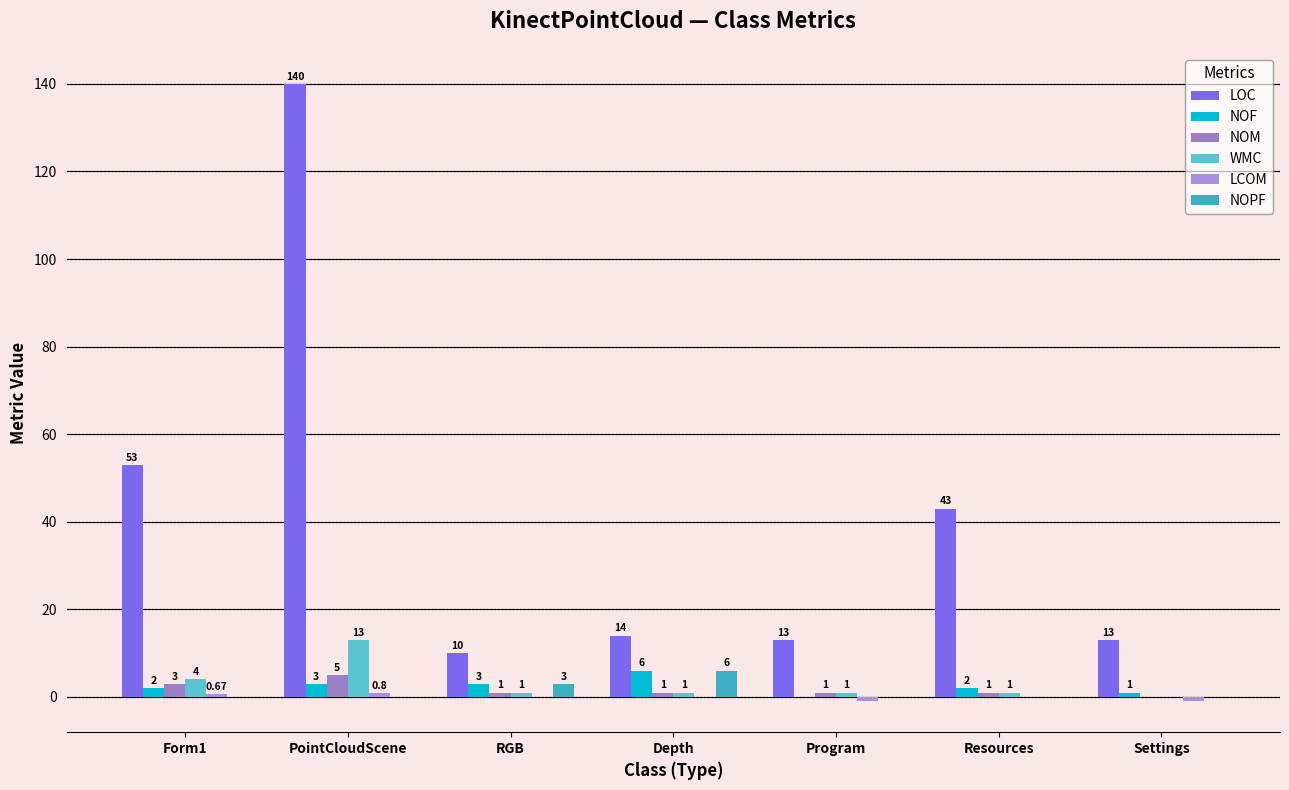

What is the difference between the maximum and minimum values in the LOC series?

130.0